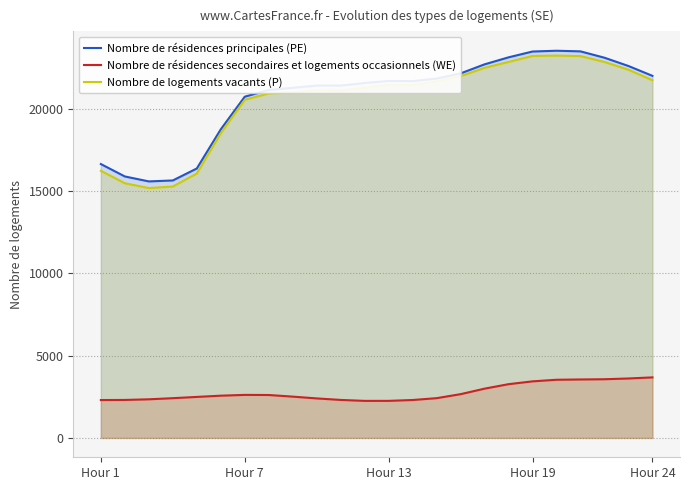

How many lines are shown in the chart?

3